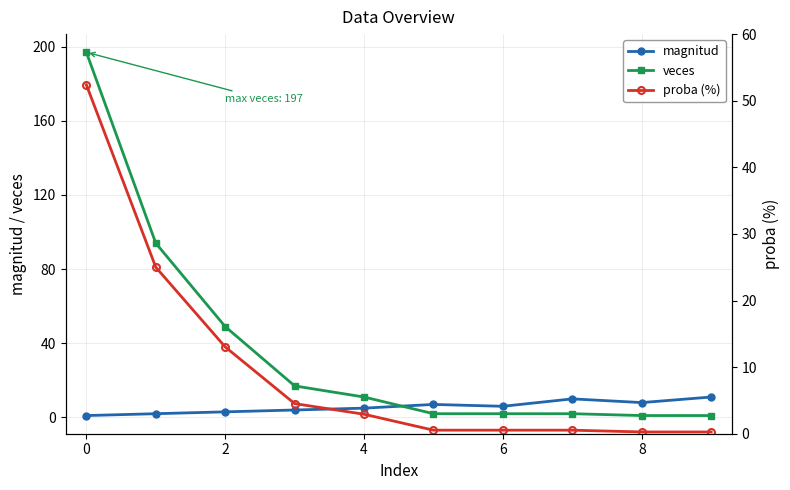

True or false: magnitud has more than 0 interior local peaks.

True